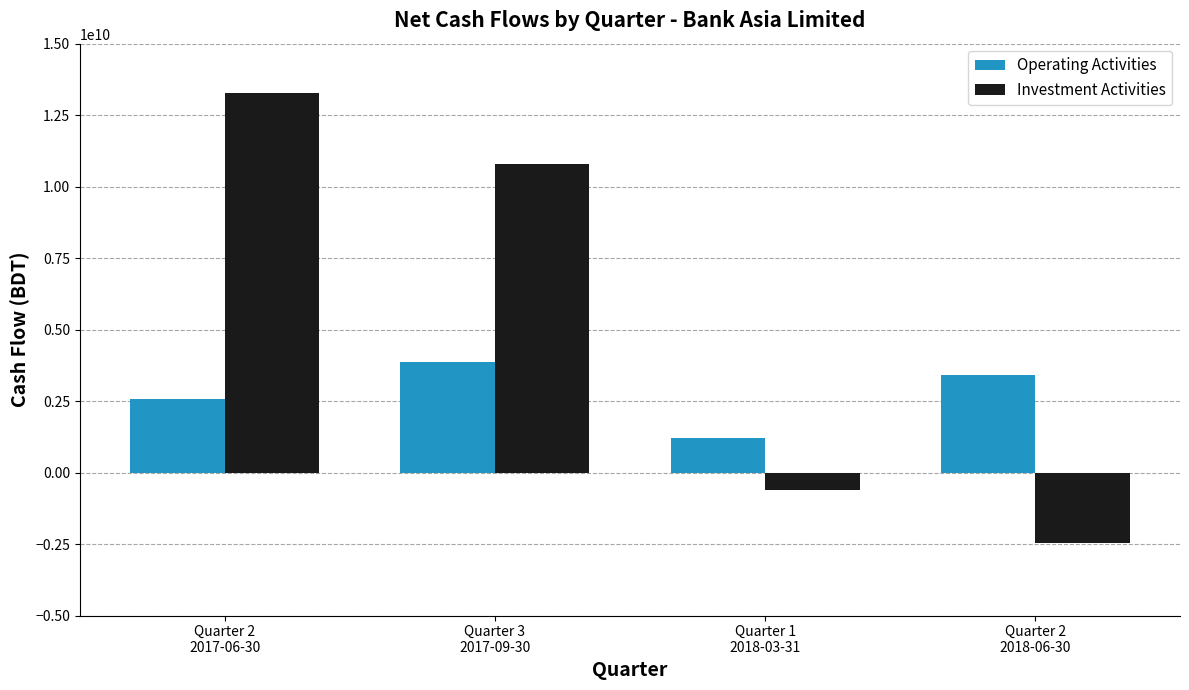

How many Operating Activities values are between 2564601735 and 3864904837?

3